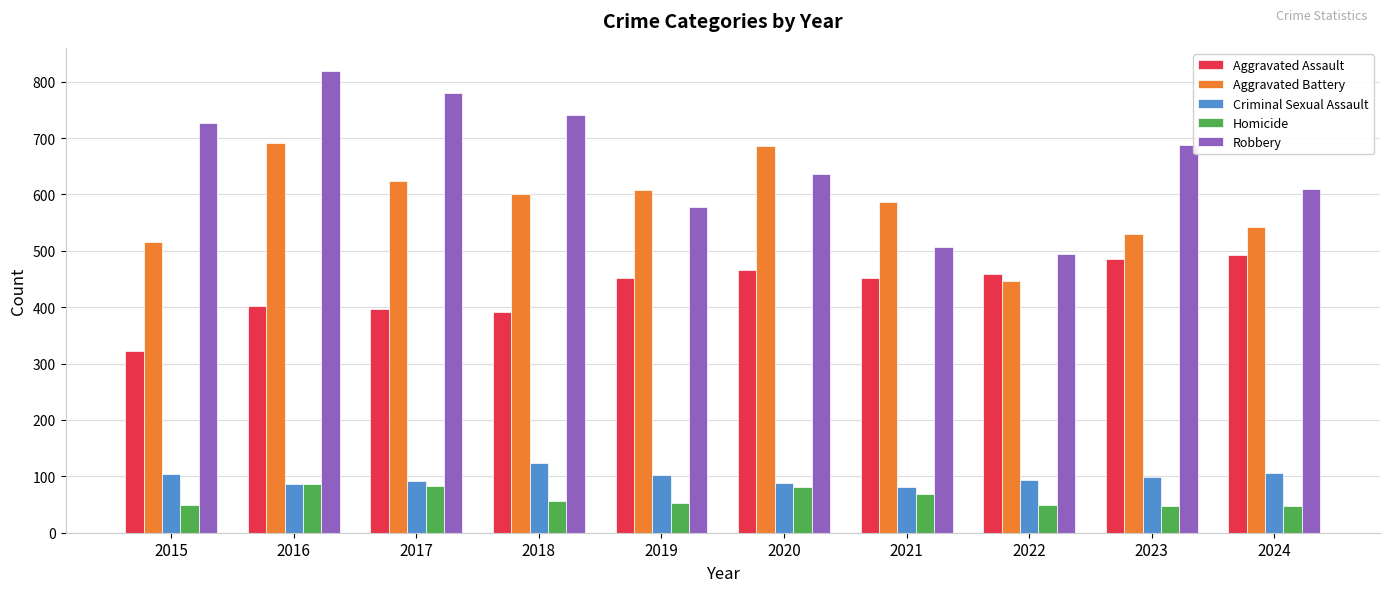

Which series has the widest spread of values?

Robbery